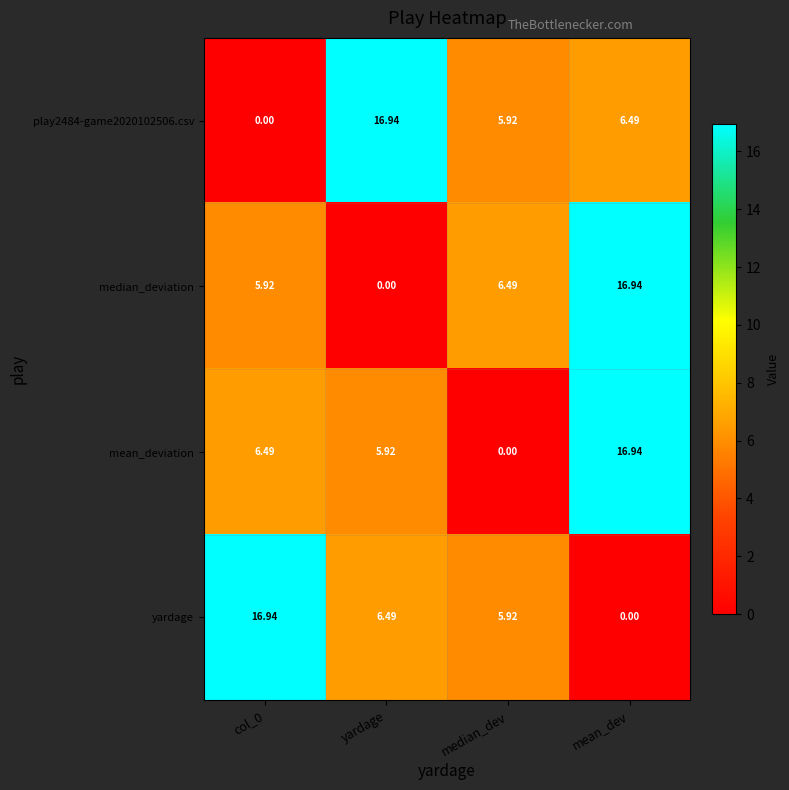

How many values in the mean_deviation series are below 6?

2